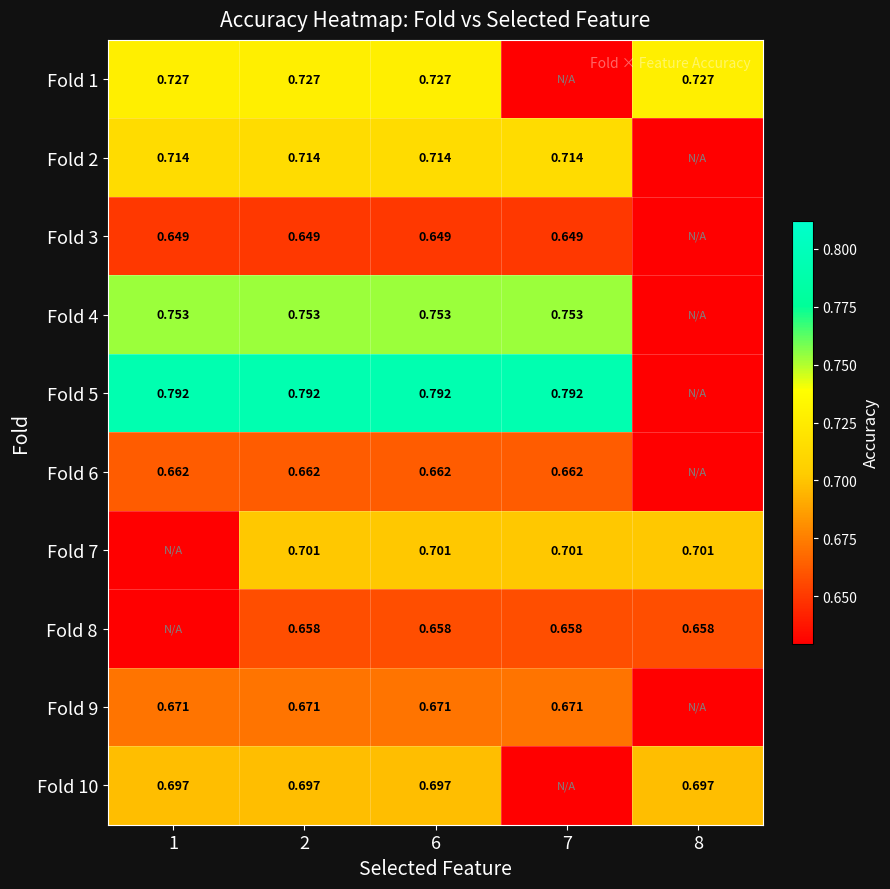

Is the value of Fold 8 at 7 greater than the value of Fold 7 at 6?

No